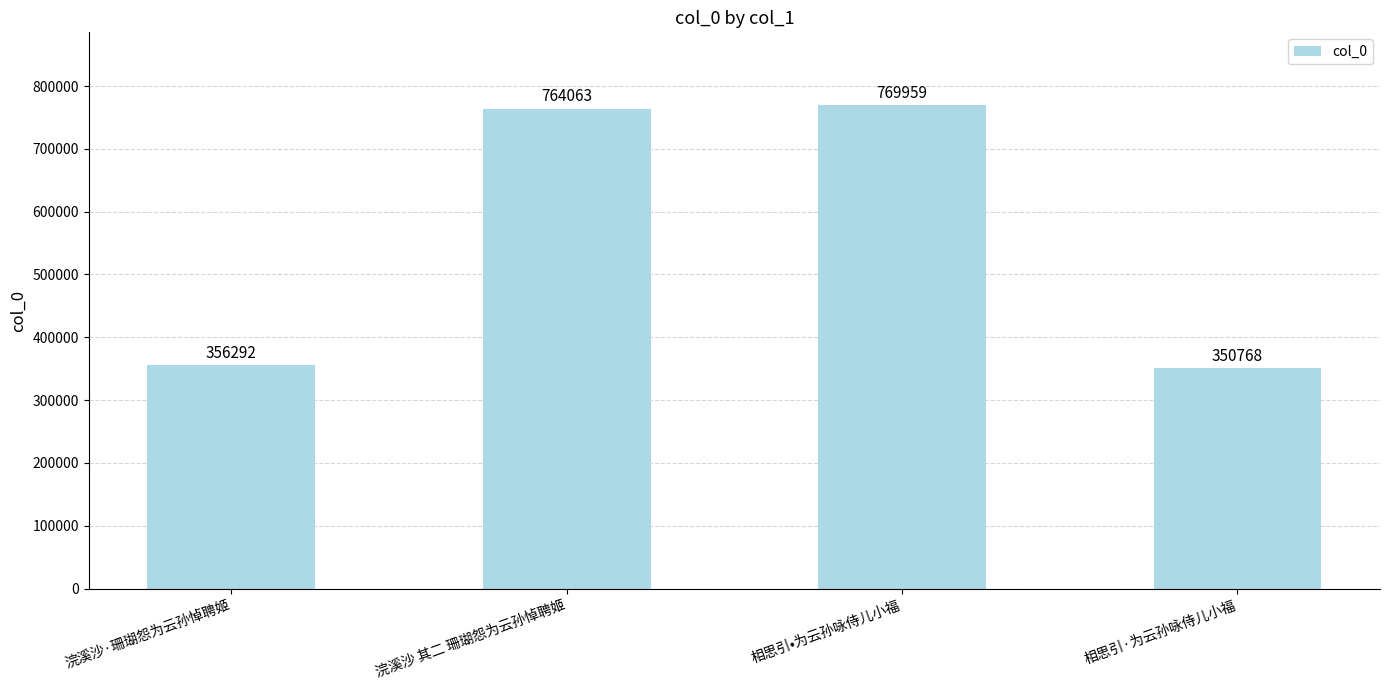

How many data points are less than 764063?

2